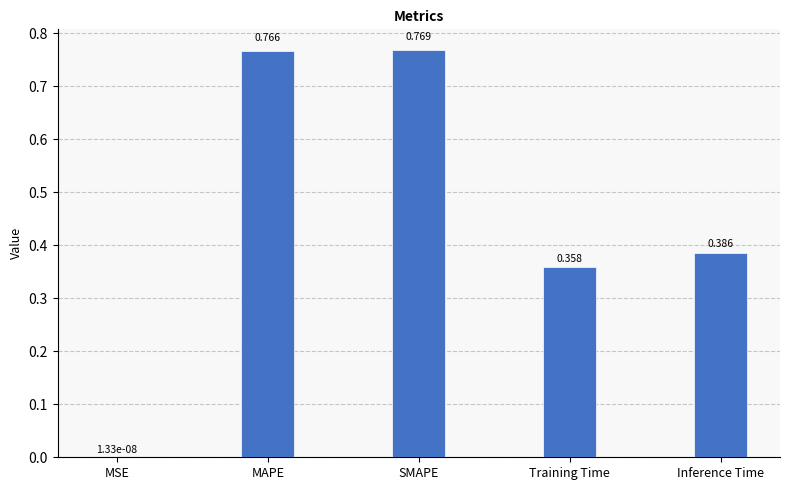

Between Inference Time and MSE, which is larger?

Inference Time